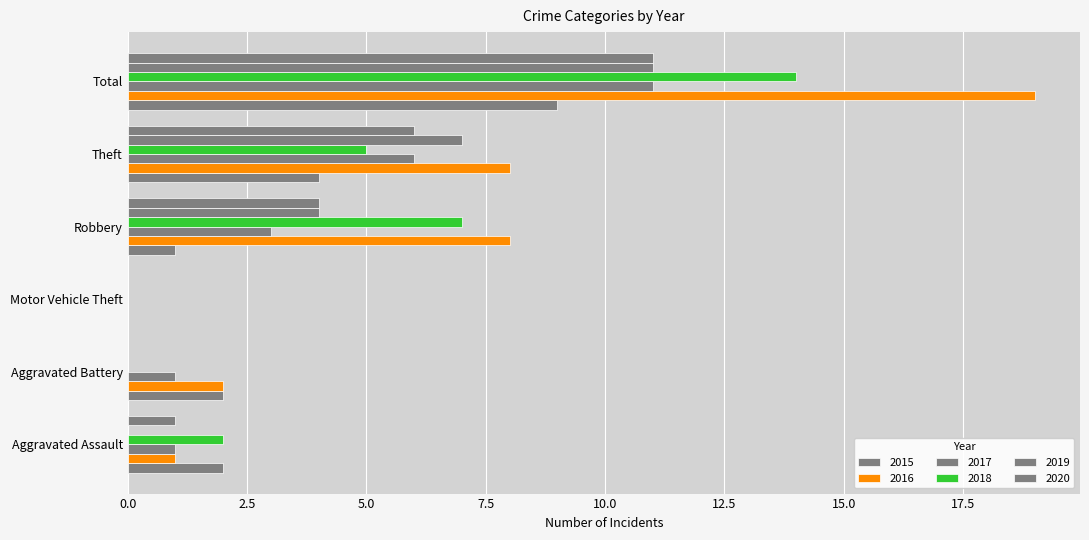

How many categories are shown in the chart?

6